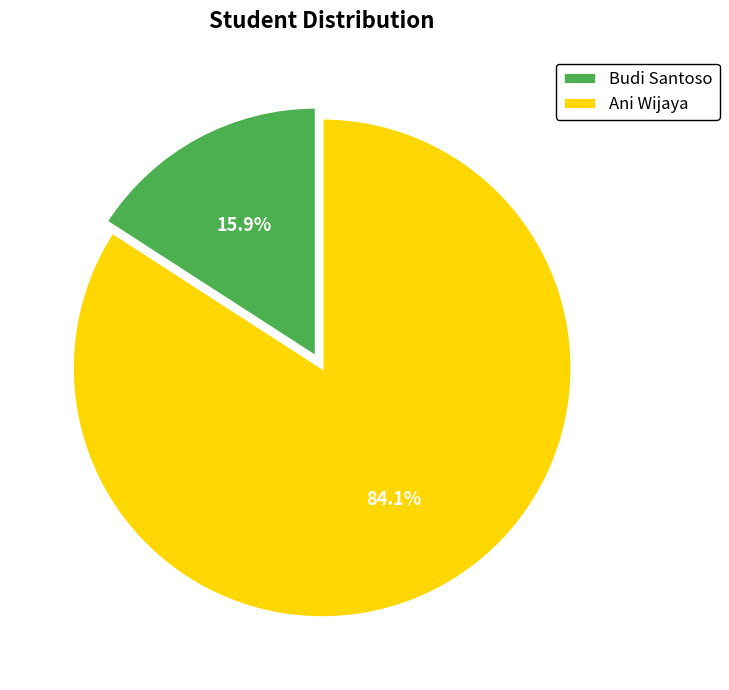

Count the number of slices in the pie.

2